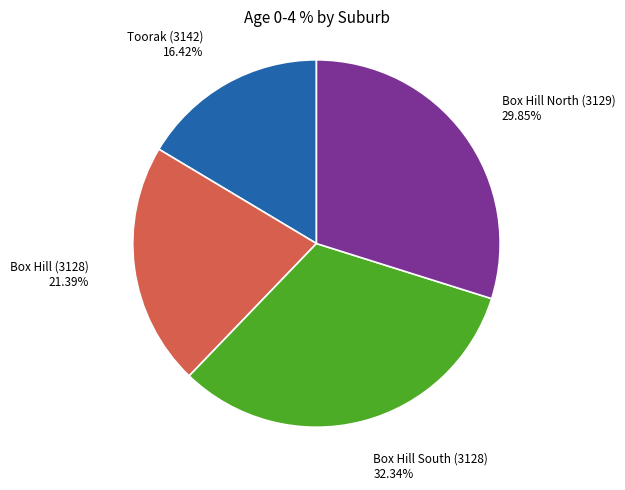

How many segments does this pie chart have?

4